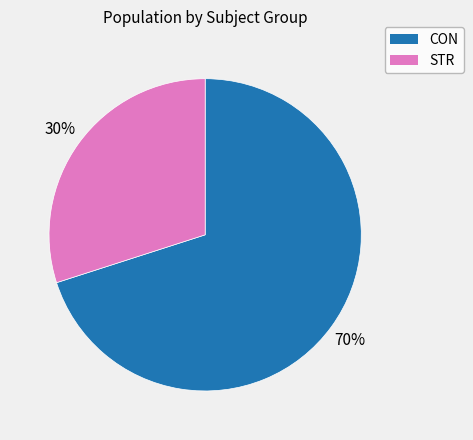

To the nearest percent, what portion does CON represent?

70%